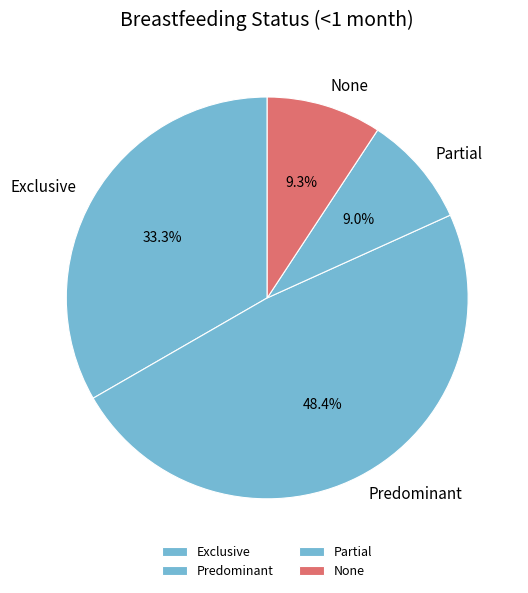

Does Exclusive account for over 50% of the chart?

No